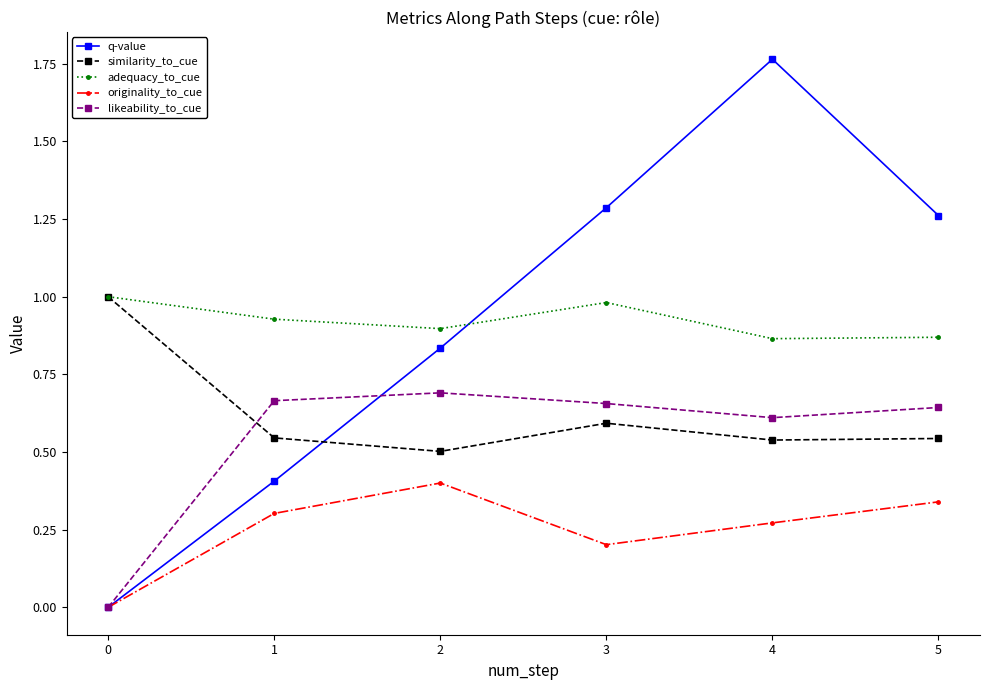

Is the value of similarity_to_cue at 3 greater than the value of q-value at 3?

No